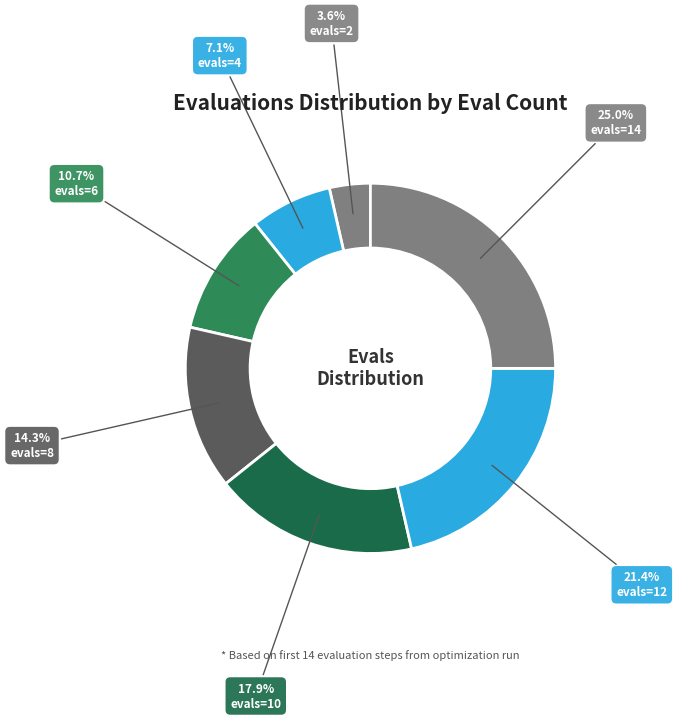

How many segments does this pie chart have?

7